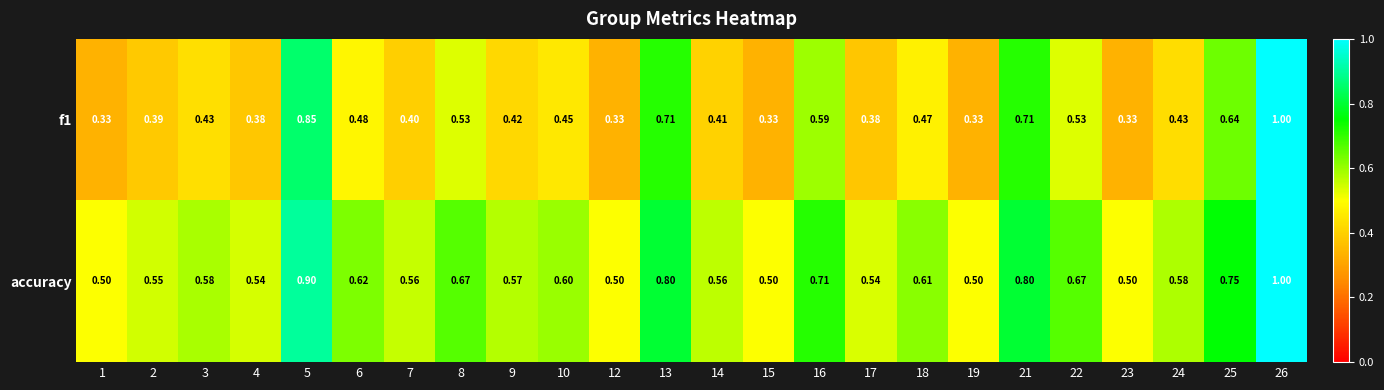

Which series has the largest total across all categories?

accuracy